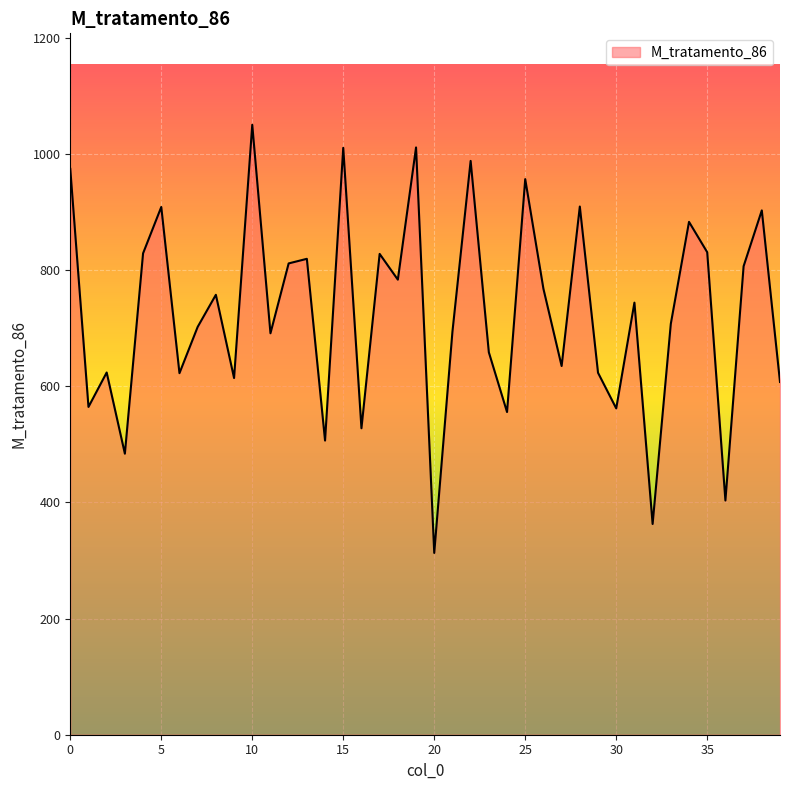

What is the greatest value displayed?

1050.5